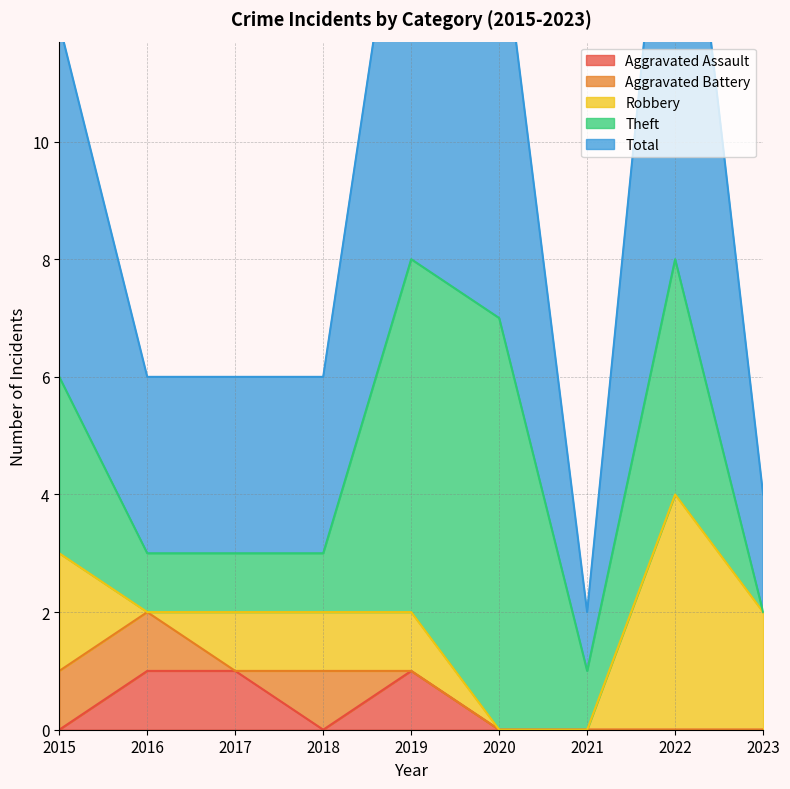

How many Theft values are between 1 and 4?

6